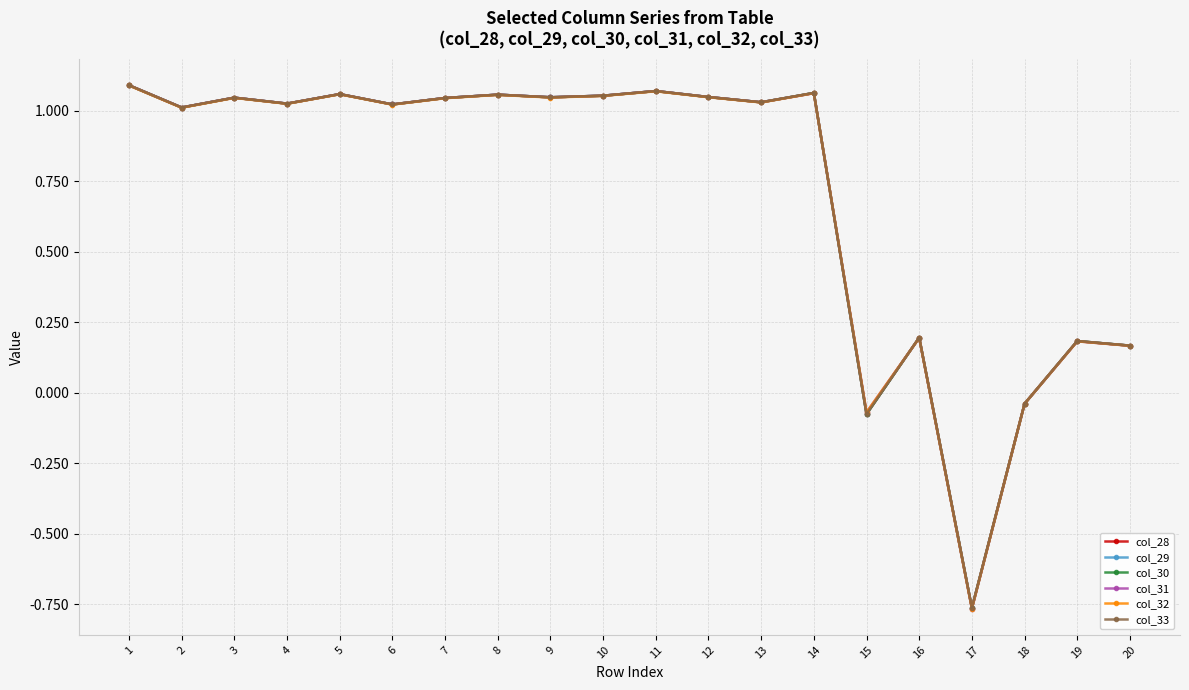

What is the difference between the maximum and second lowest values in the col_28 series?

1.2